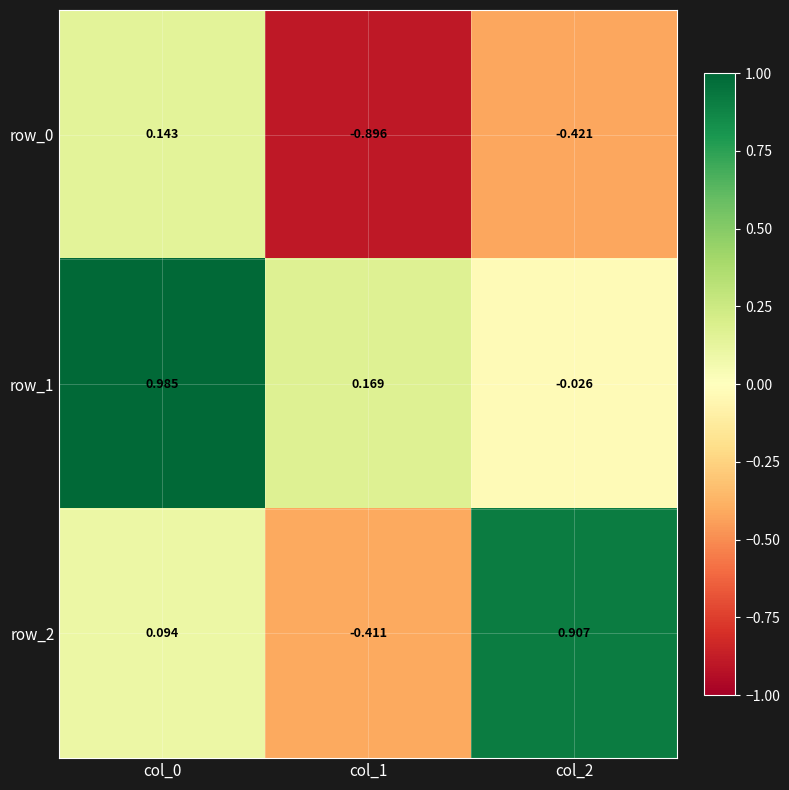

Is the value of row_0 at col_0 greater than the value of row_1 at col_2?

Yes